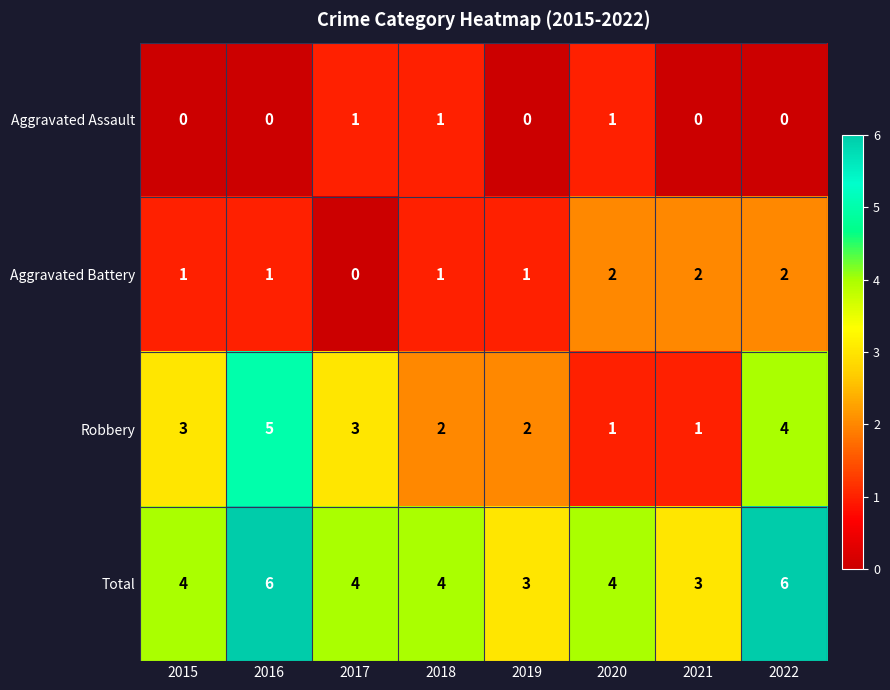

Which series has the largest total across all categories?

Total